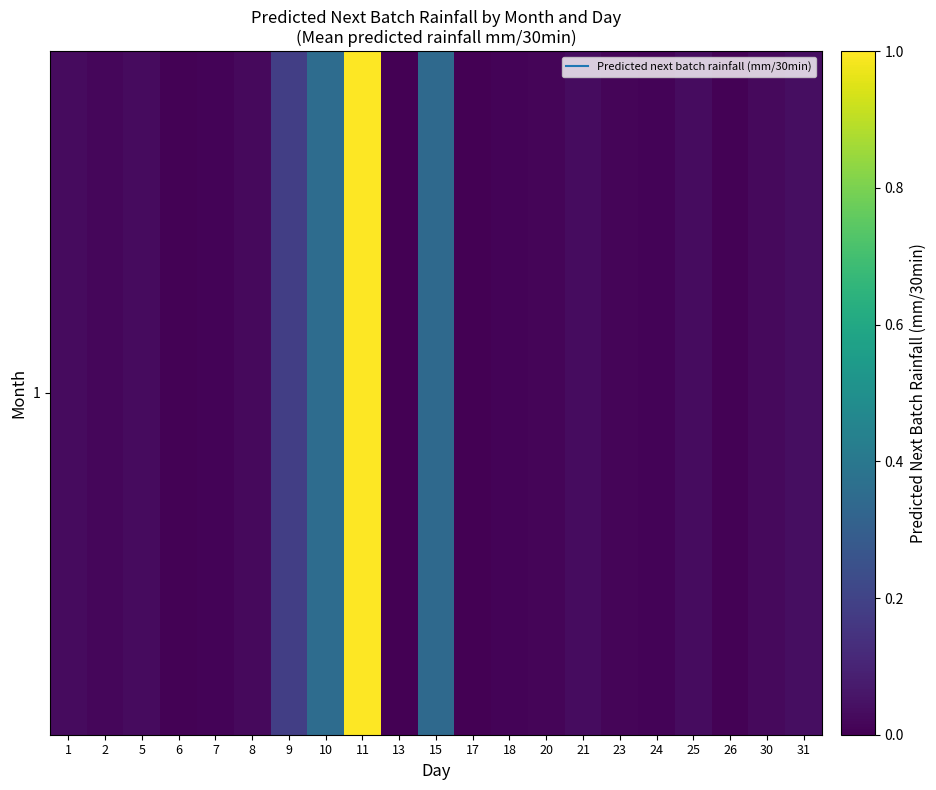

How many data points are above 0?

20